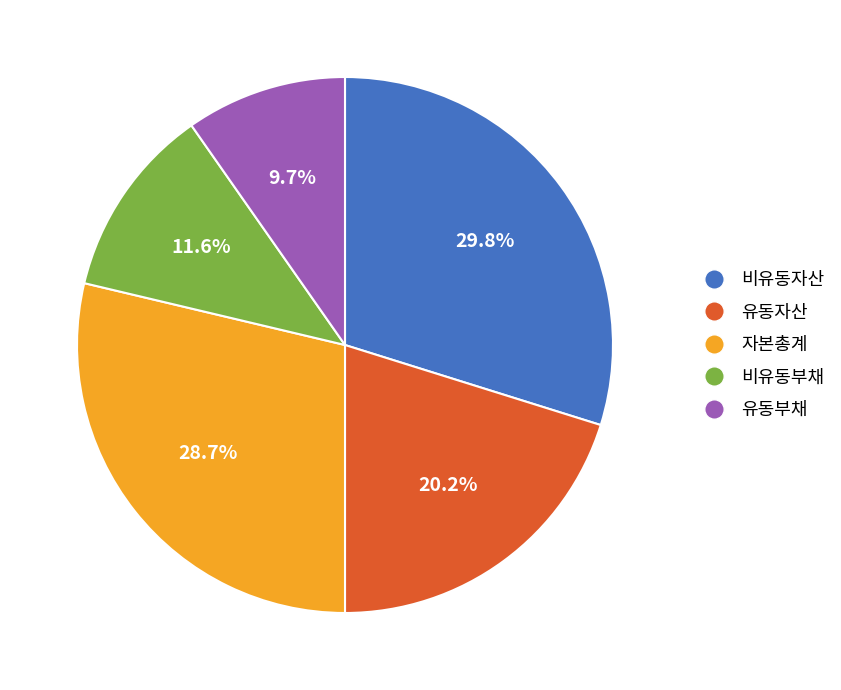

True or false: 자본총계 accounts for 42% of the total.

False